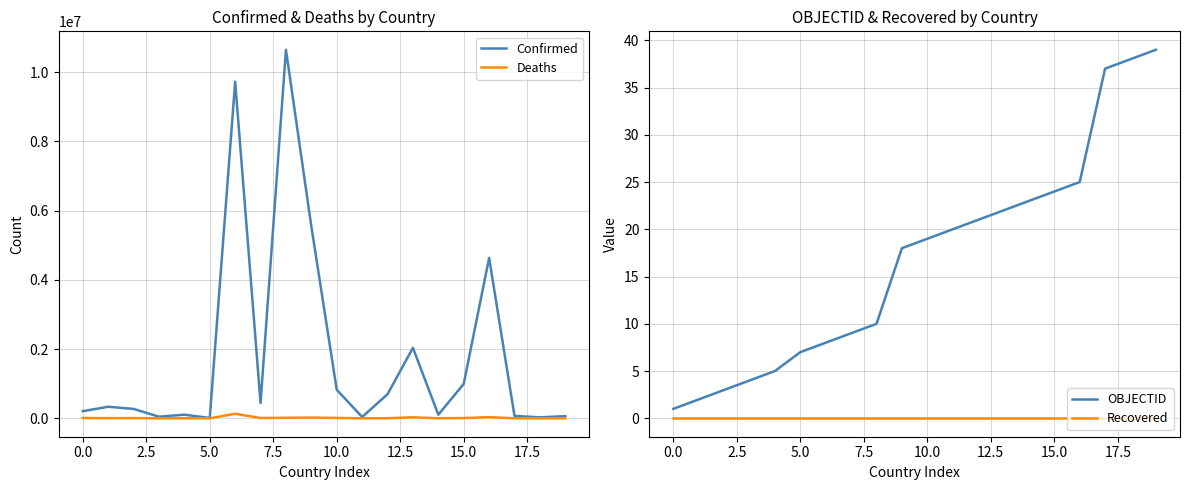

What is the value of the OBJECTID point at the 7th from the left?

8